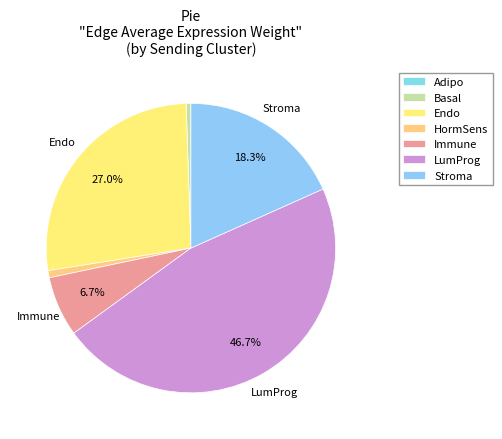

True or false: LumProg accounts for 33% of the total.

False